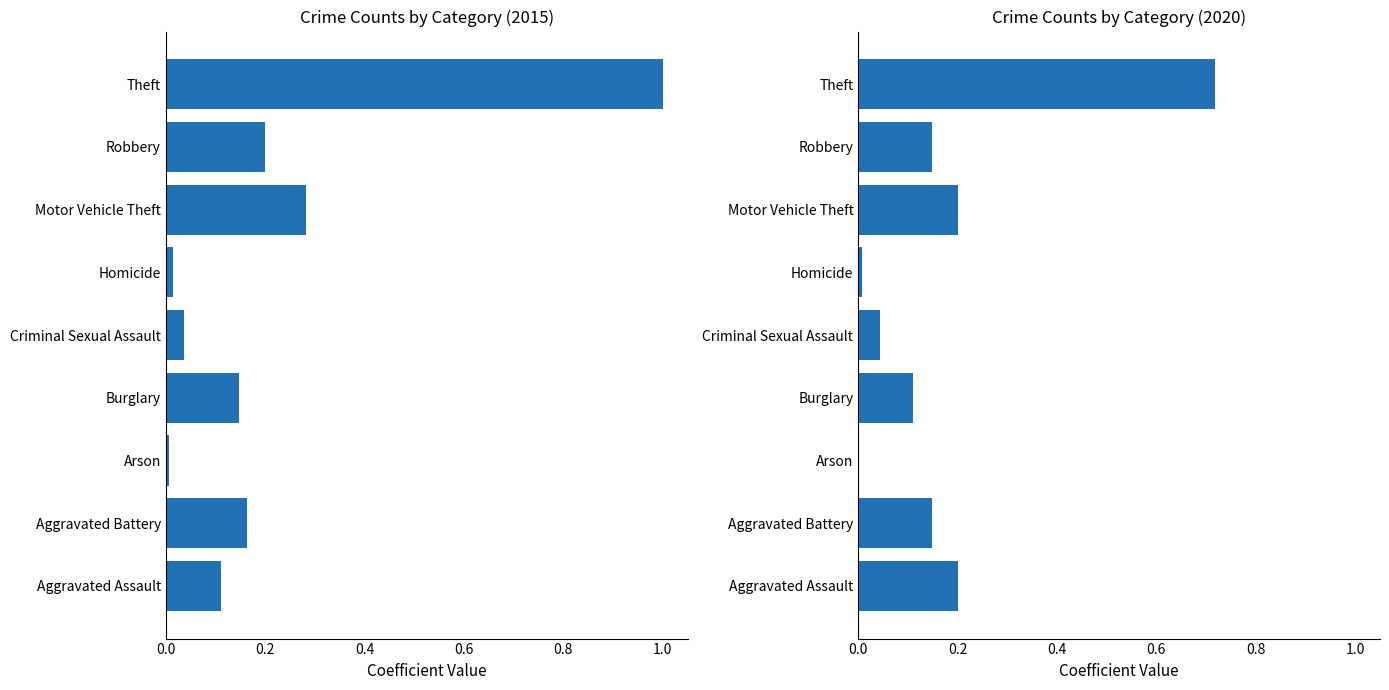

At Theft, list the series in order from largest to smallest.

2015, 2020